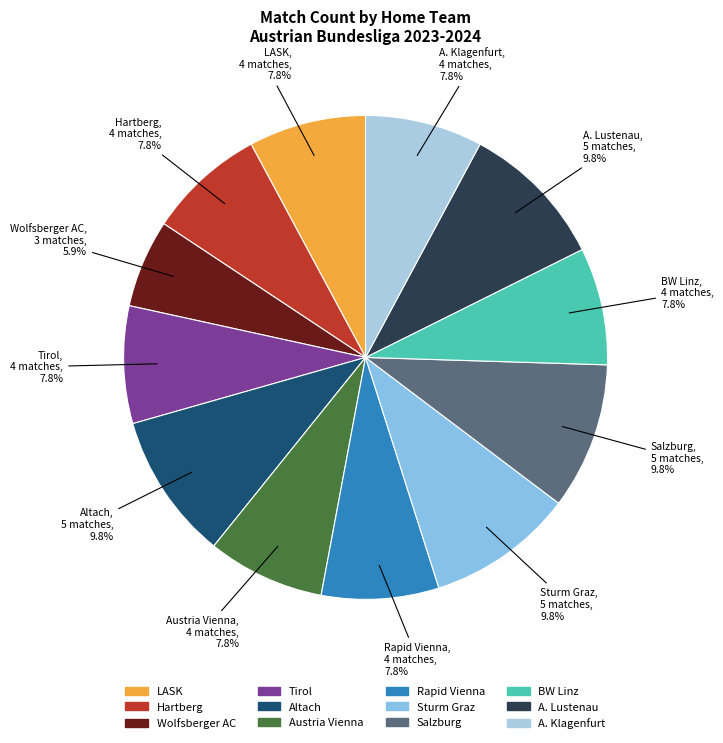

Is it true that Wolfsberger AC is 6% of the pie?

True